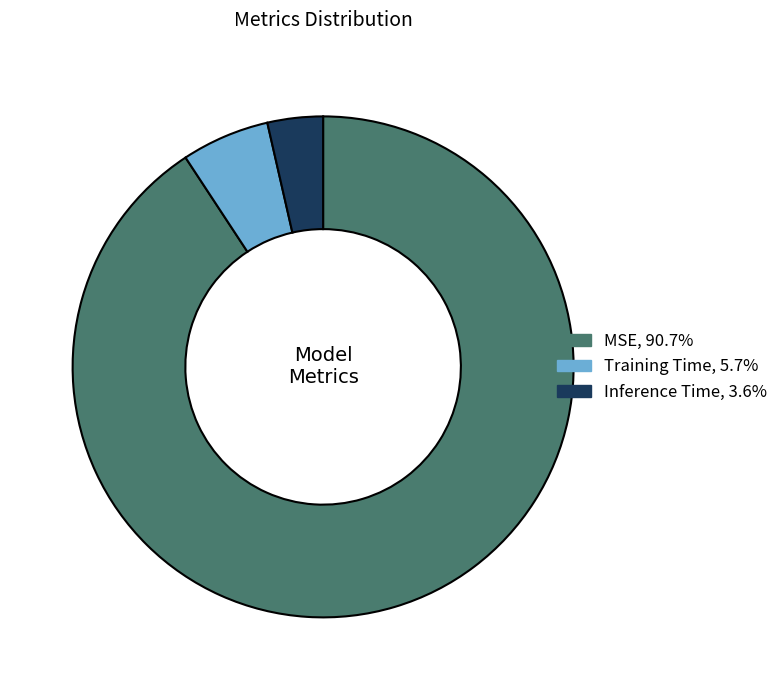

Is there a majority slice in this chart?

Yes